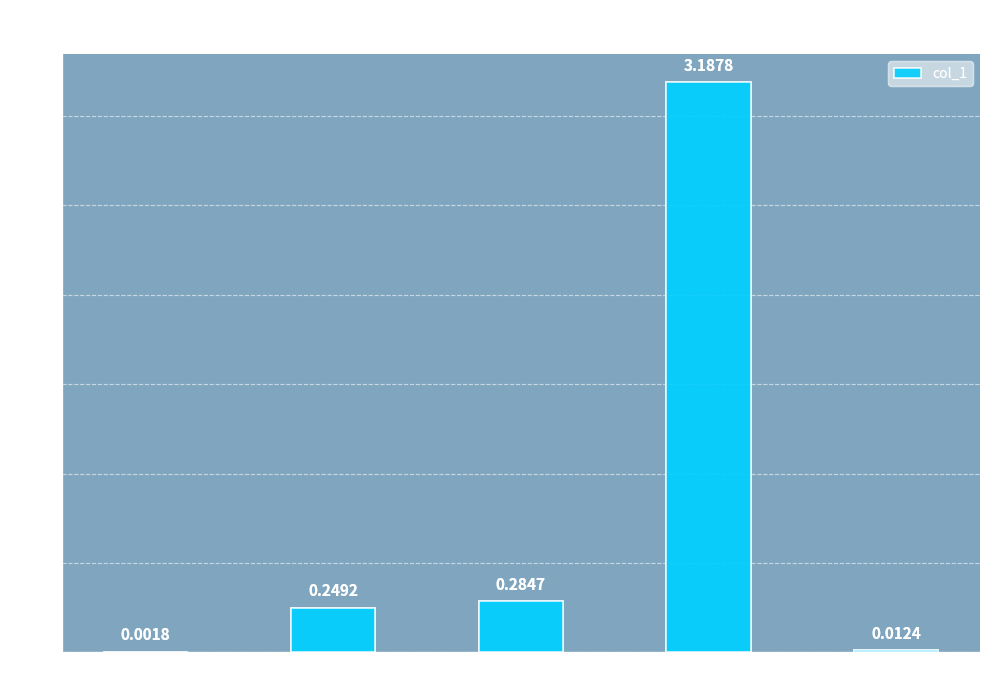

At which category does the chart reach its peak across all series?

Training Time